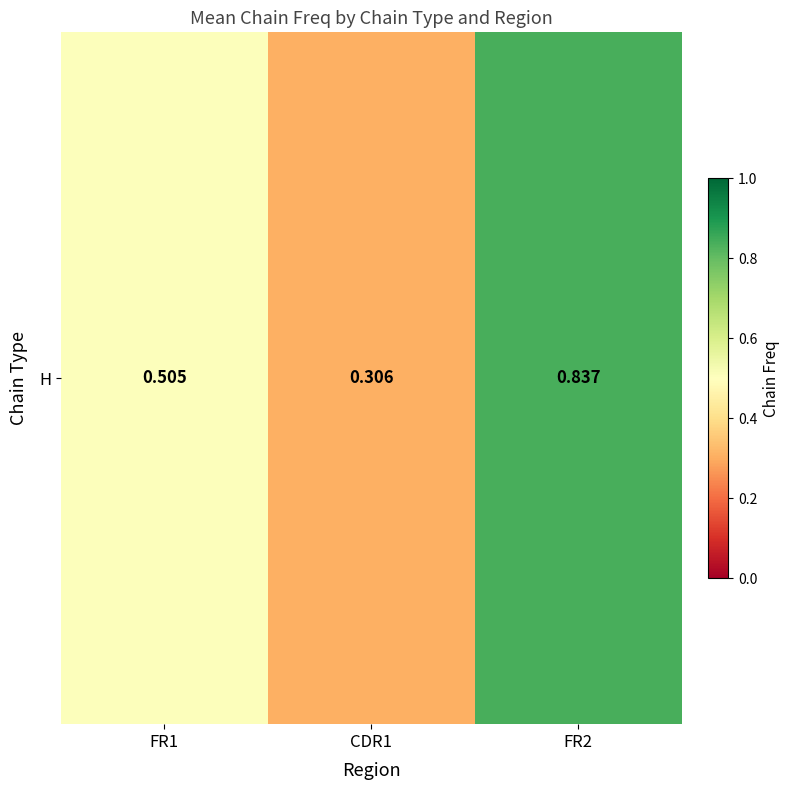

List the labels in order of value, largest first.

FR2, FR1, CDR1